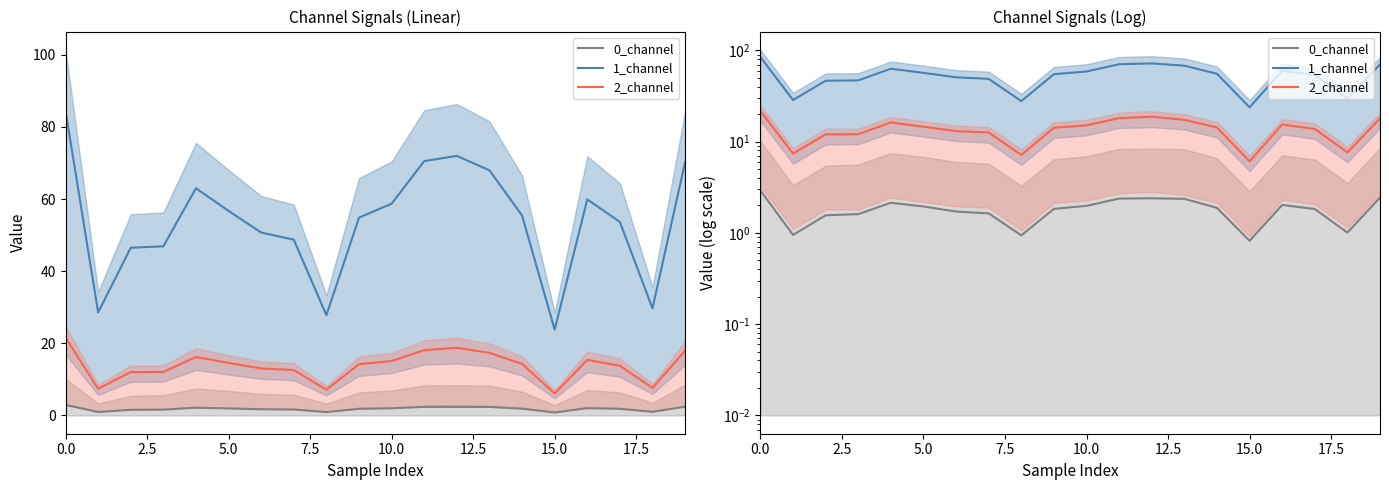

True or false: 0_channel and 1_channel intersect in this chart.

False